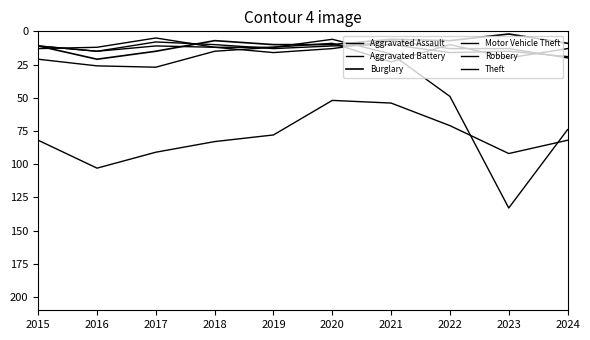

How many lines are shown in the chart?

6